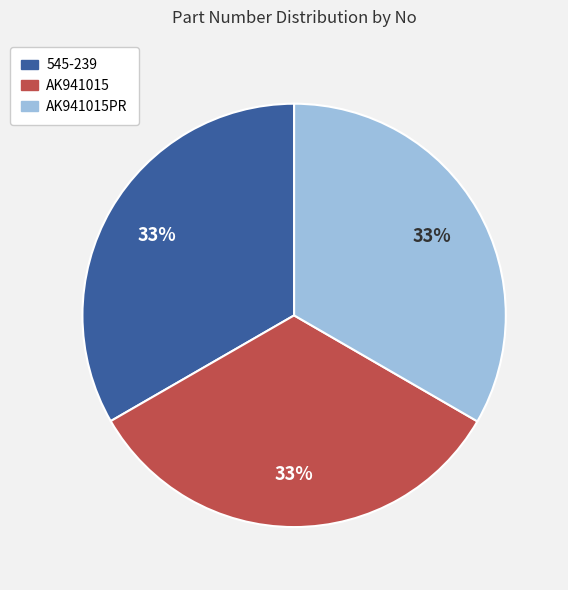

To the nearest percent, what percentage of the pie is AK941015PR?

33%